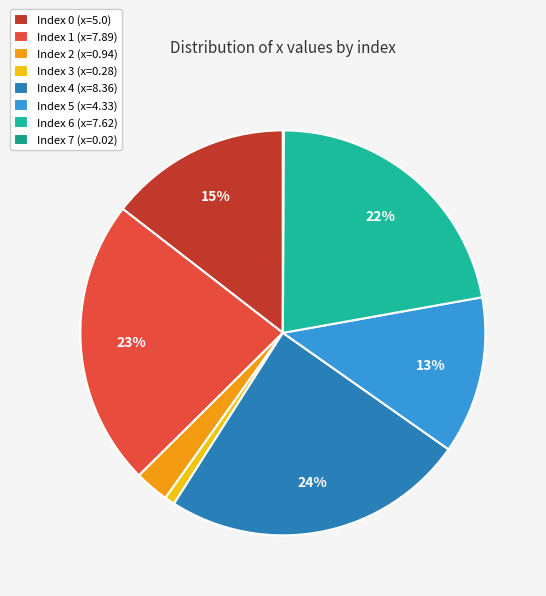

Count the number of slices in the pie.

8